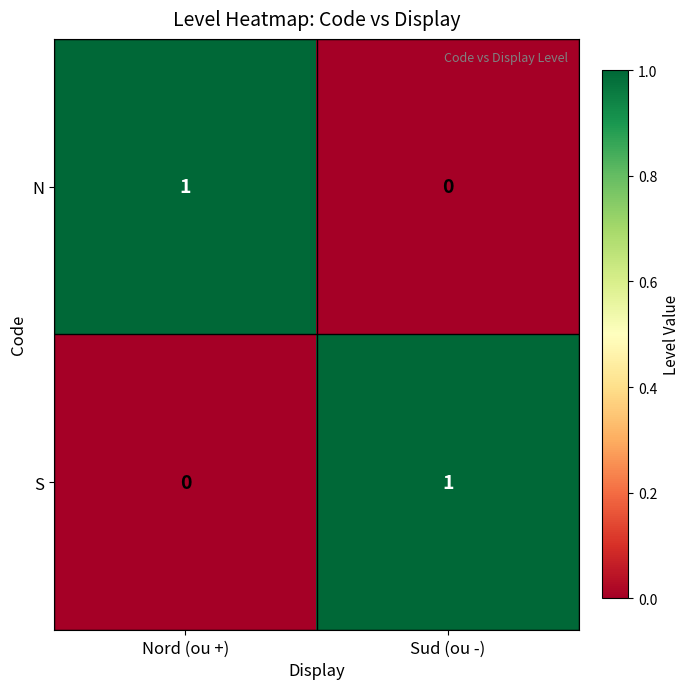

How many distinct data groups are displayed?

2